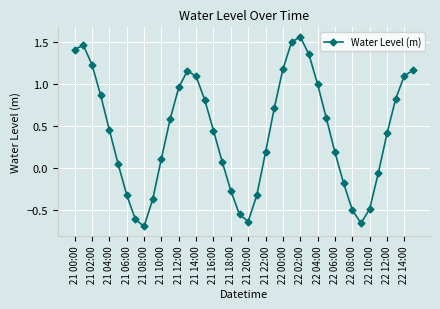

What is the sum of all values?

16.8